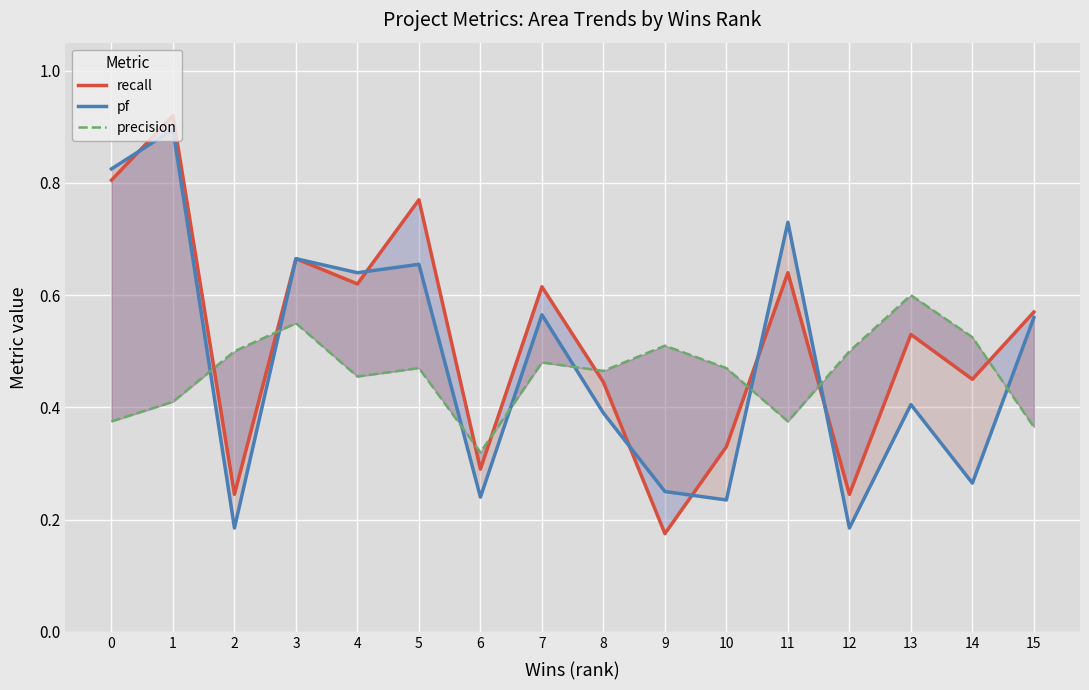

At which label is precision closest to 0?

6